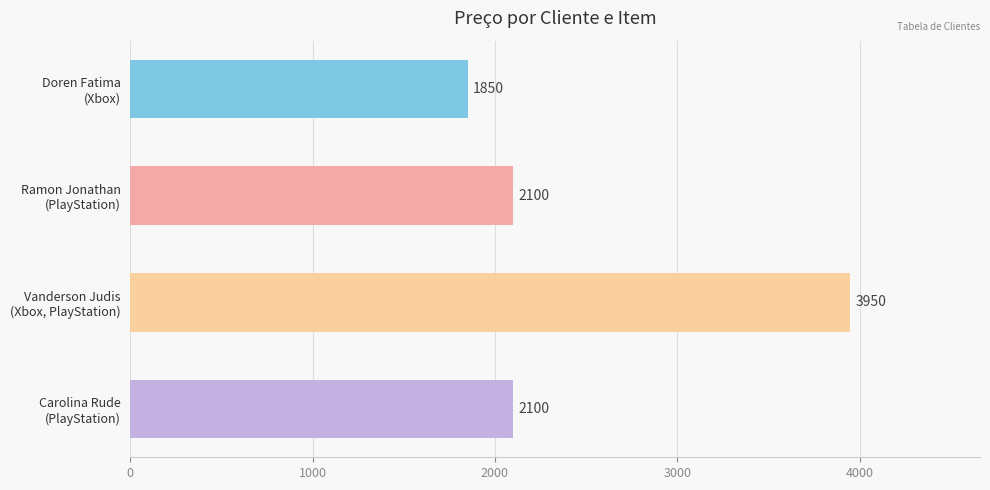

What is the greatest value displayed?

3950